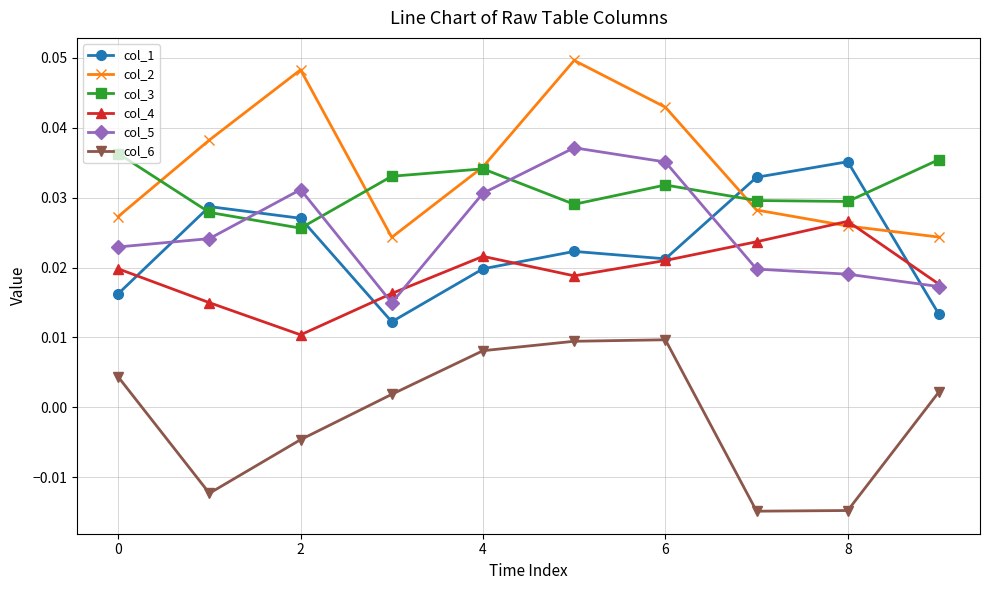

How many interior local valleys does the col_4 series have?

2